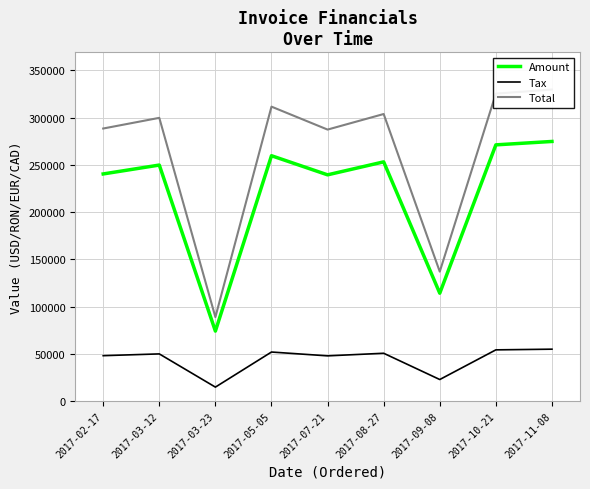

At how many categories does at least one series exceed 69276?

9